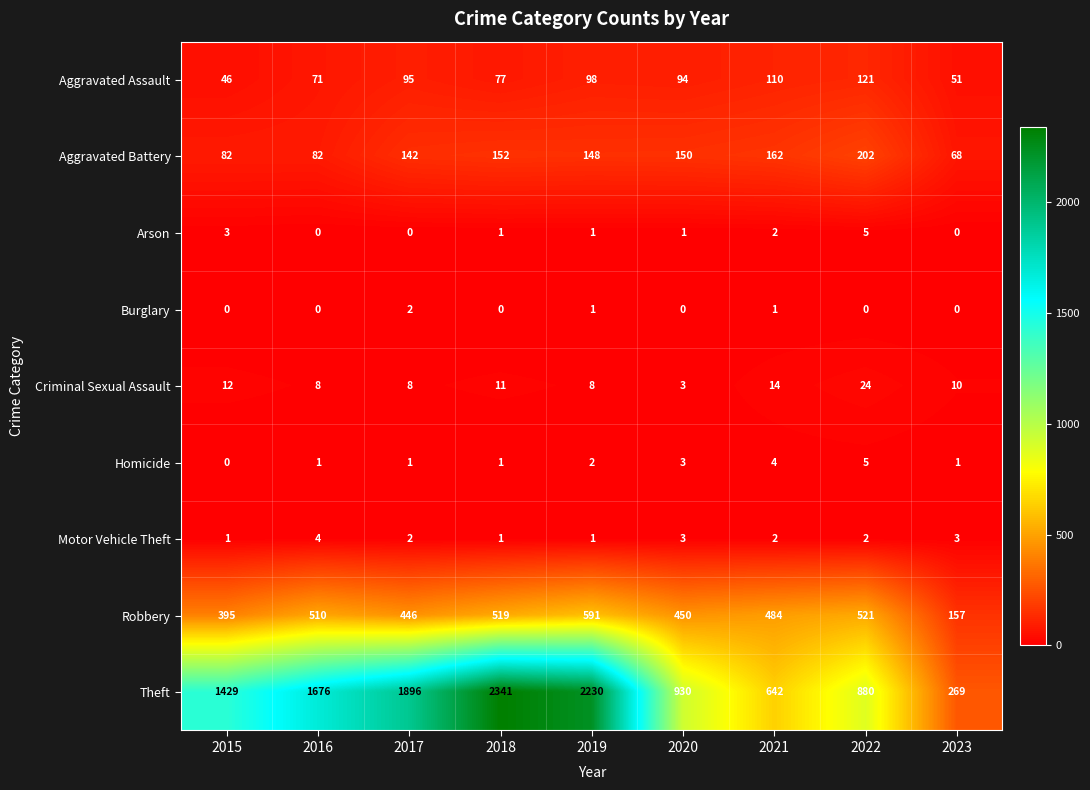

What is the sum of the Motor Vehicle Theft values at 2021 and 2022?

4